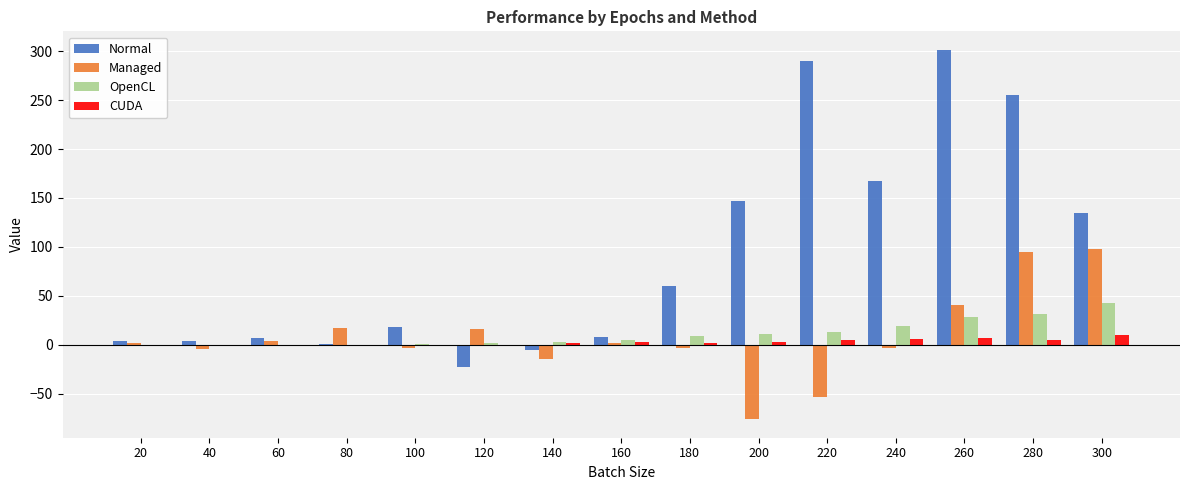

What is the spread (max minus min) of values at 140?

16.7